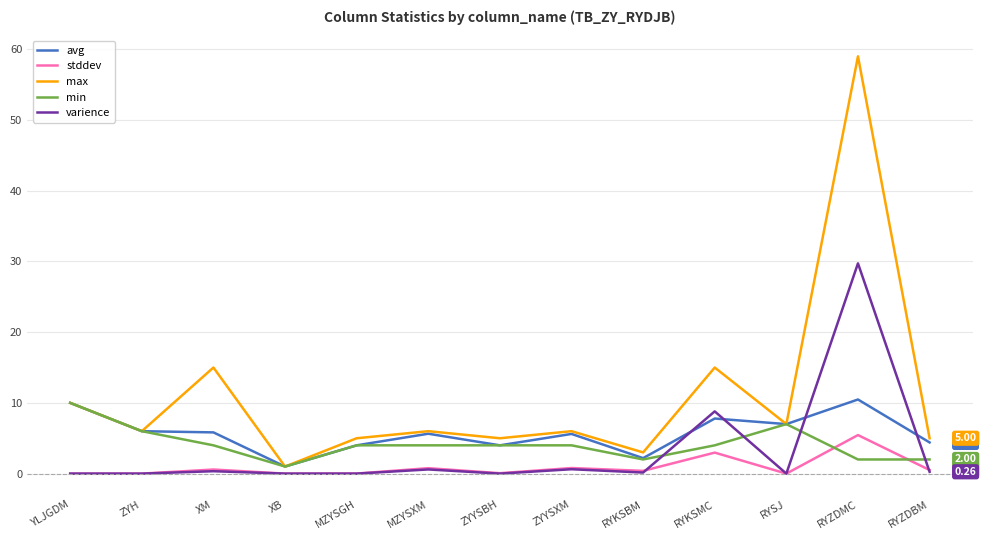

What are all the series names shown in the legend?

avg, stddev, max, min, varience